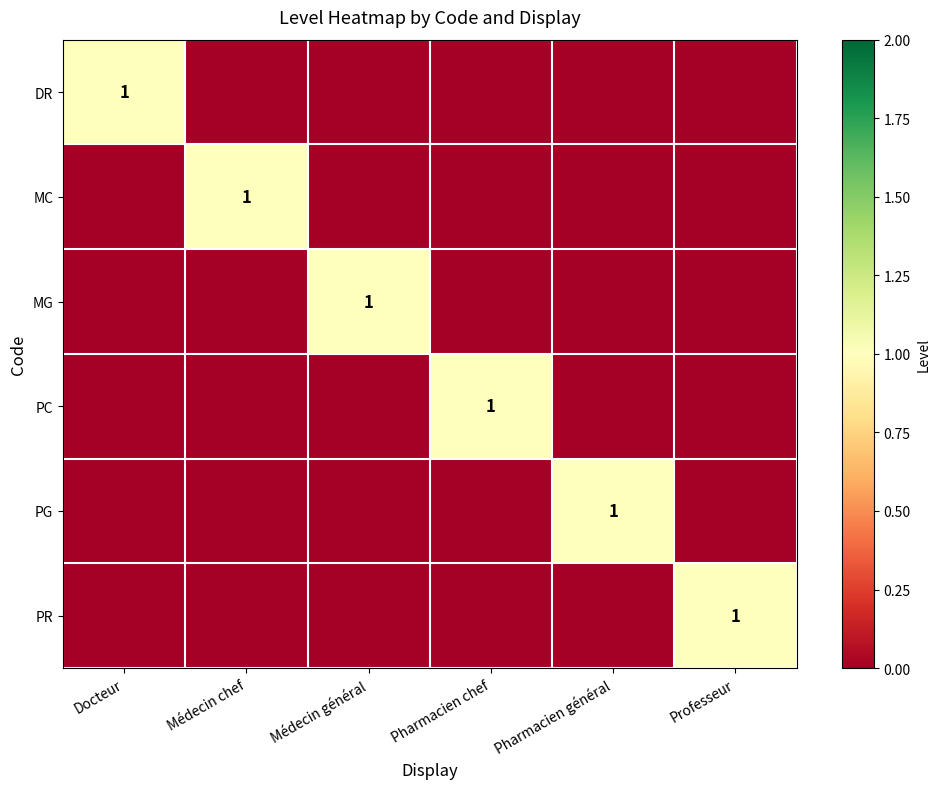

Is it true that MC equals 2 at Médecin chef?

False